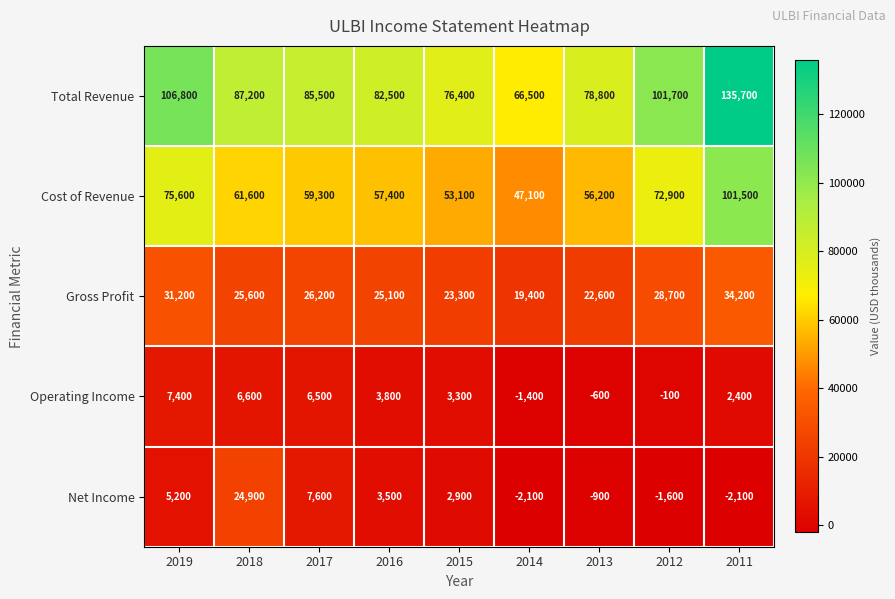

Which series has the largest total across all categories?

Total Revenue